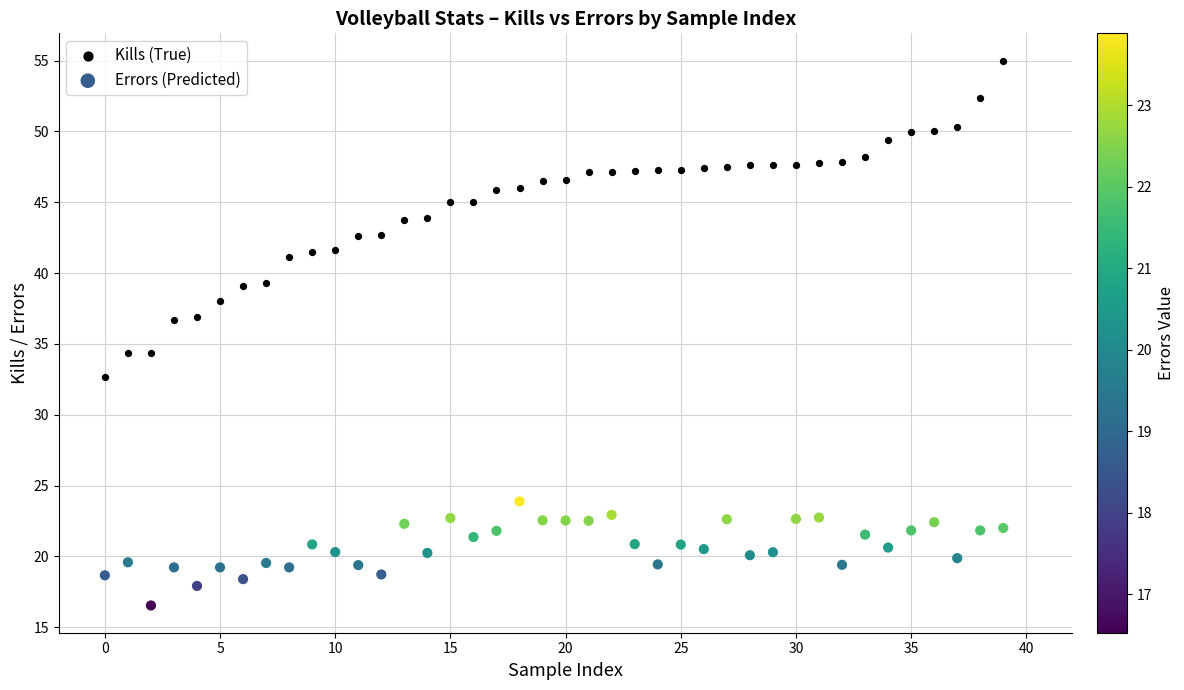

Which series has the largest Y range (max minus min)?

Kills (True)